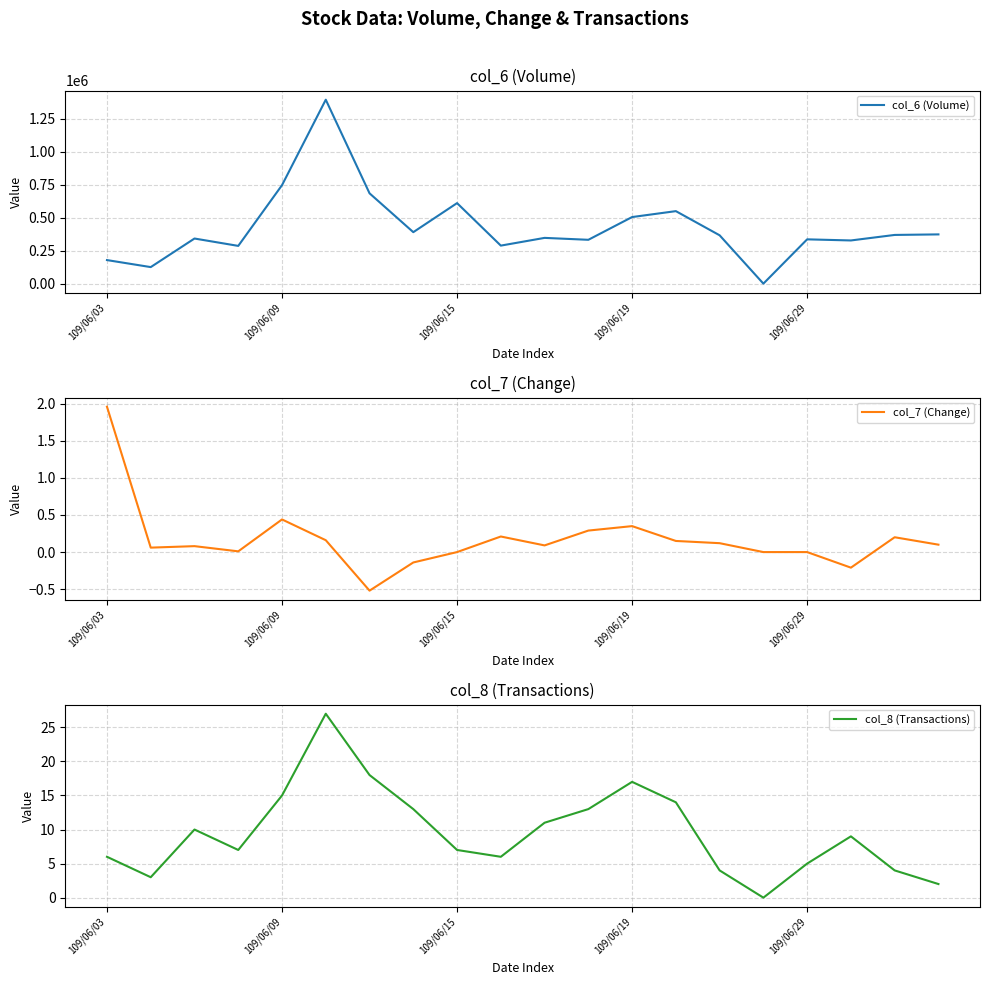

Which series has the largest total across all categories?

col_6 (Volume)